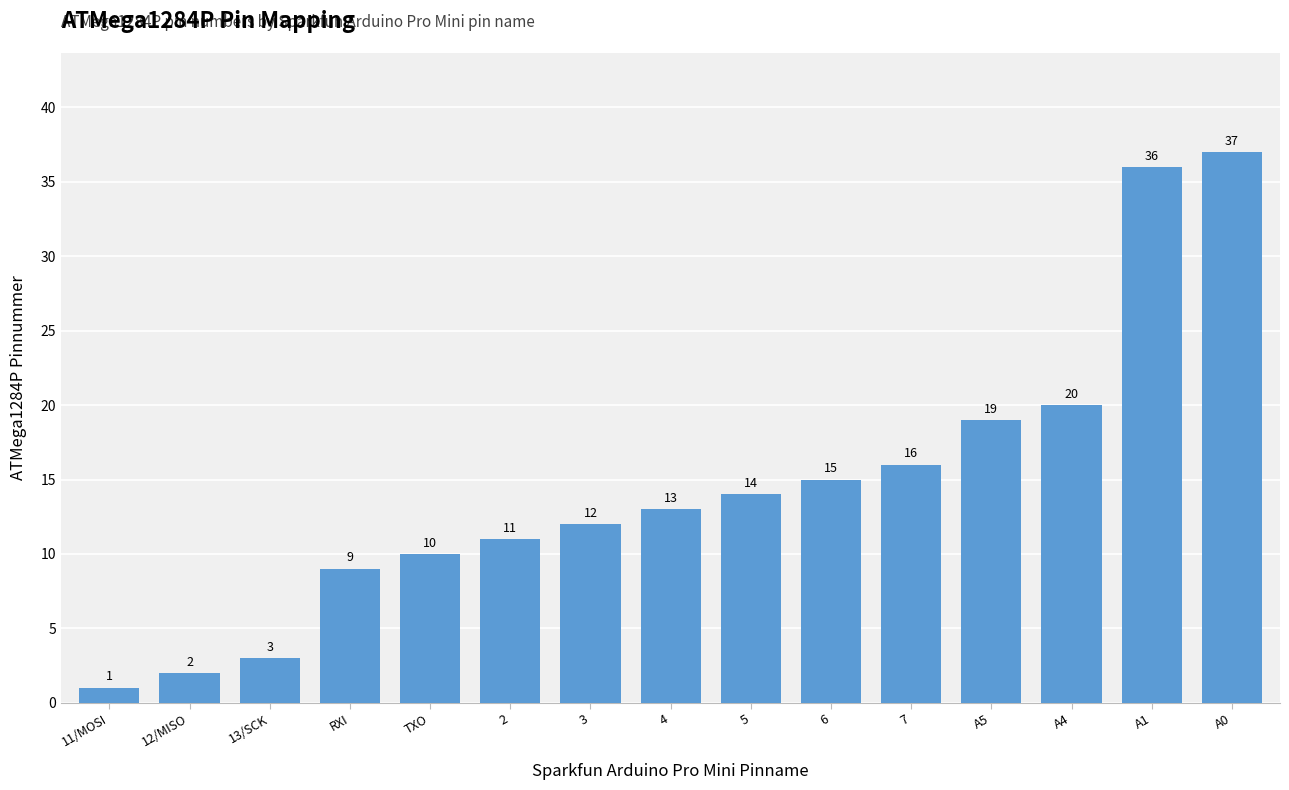

Reading right to left, extract all data points from this chart.

37	36	20	19	16	15	14	13	12	11	10	9	3	2	1